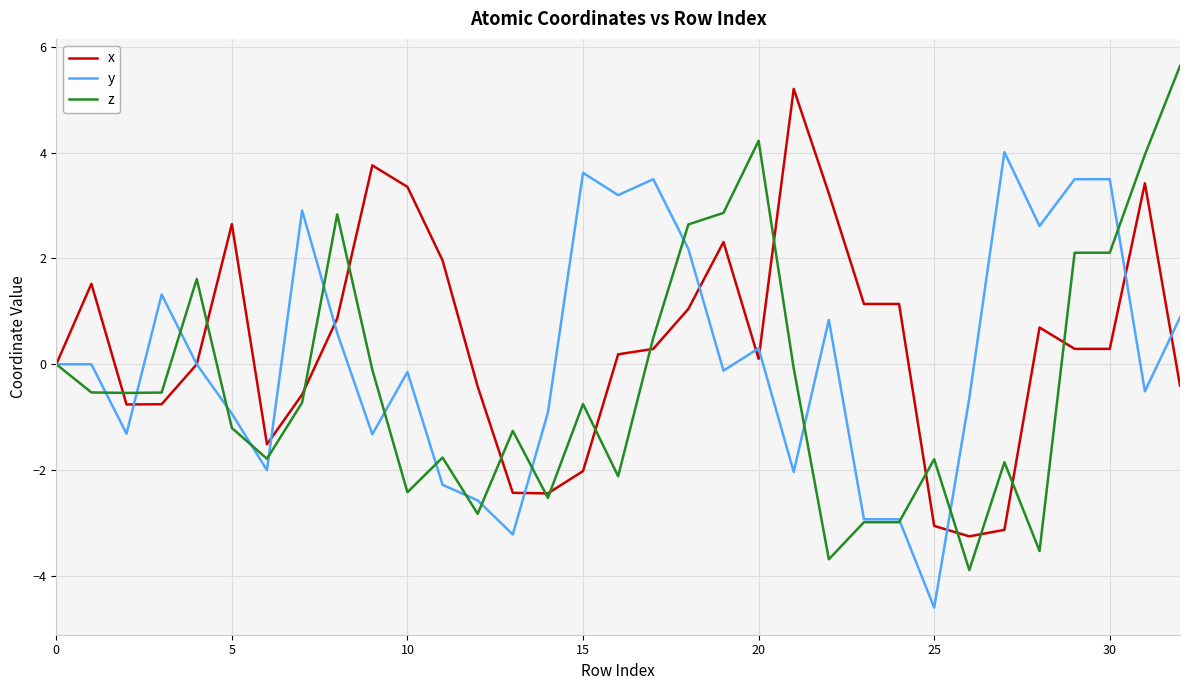

Which series has the widest spread of values?

z